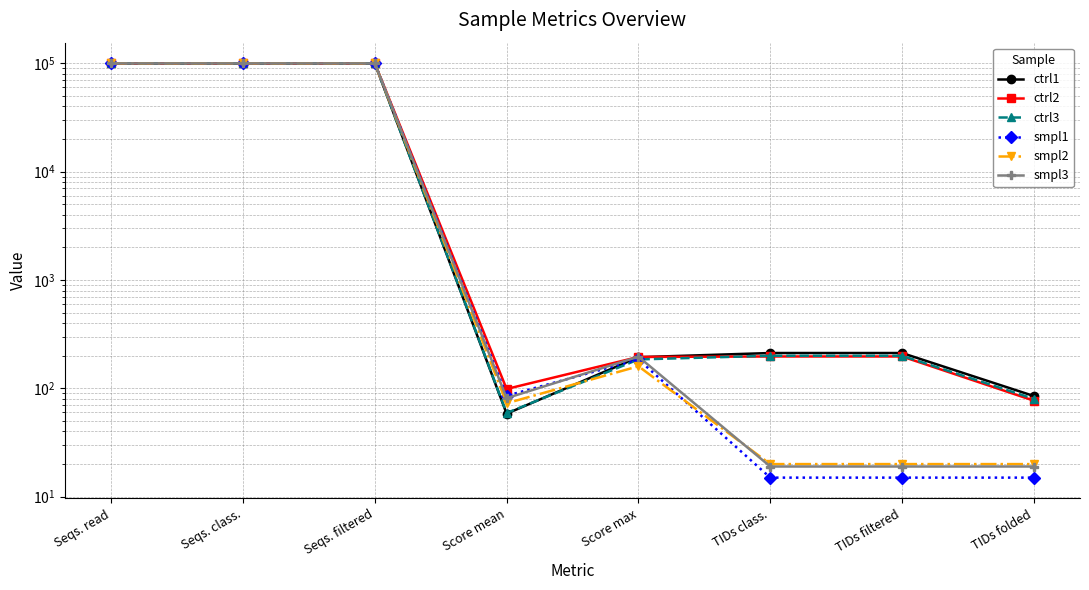

What is the sum of the ctrl1 values at TIDs class. and Seqs. filtered?

100212.0